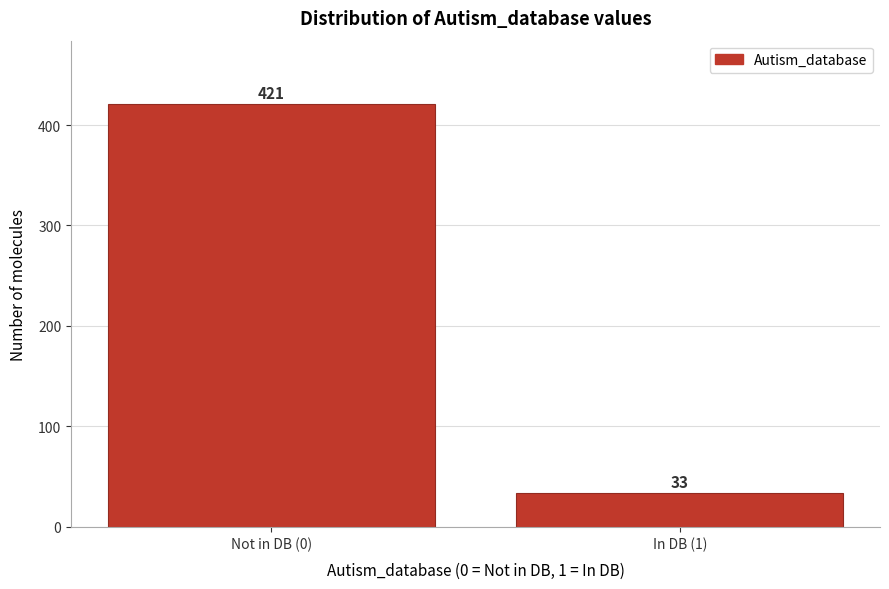

Reading left to right, list all the values displayed in this chart.

421	33